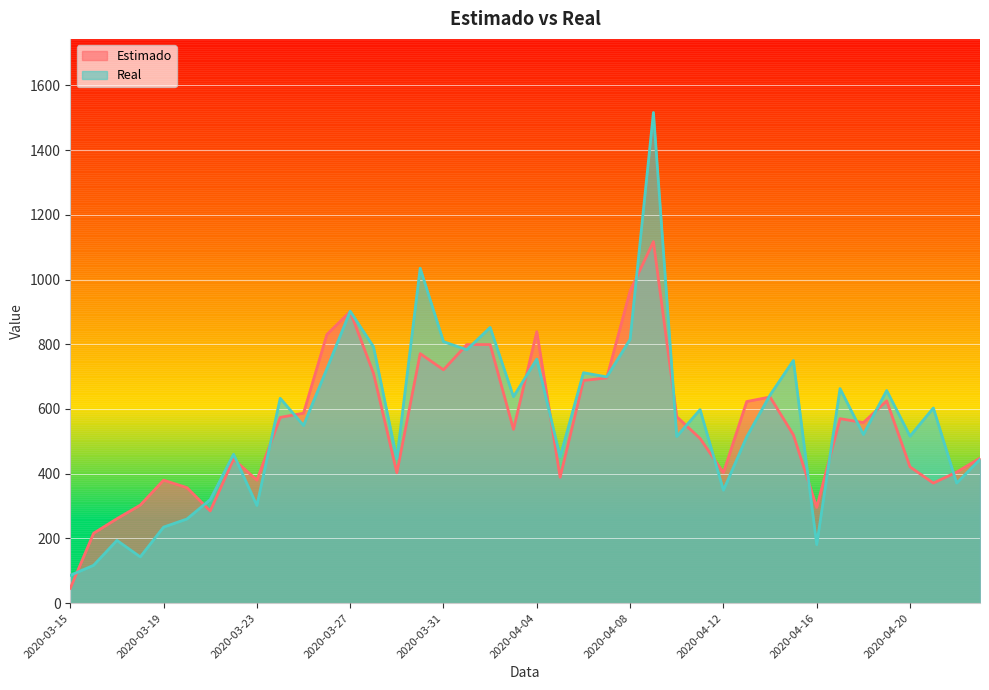

Which label corresponds to the smallest value in the chart?

2020-03-15